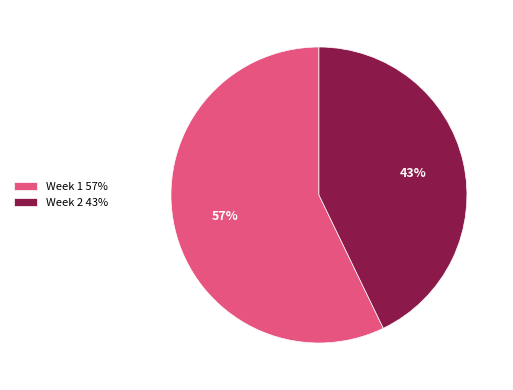

To the nearest percent, what is the difference between the largest and smallest slice percentages?

14%